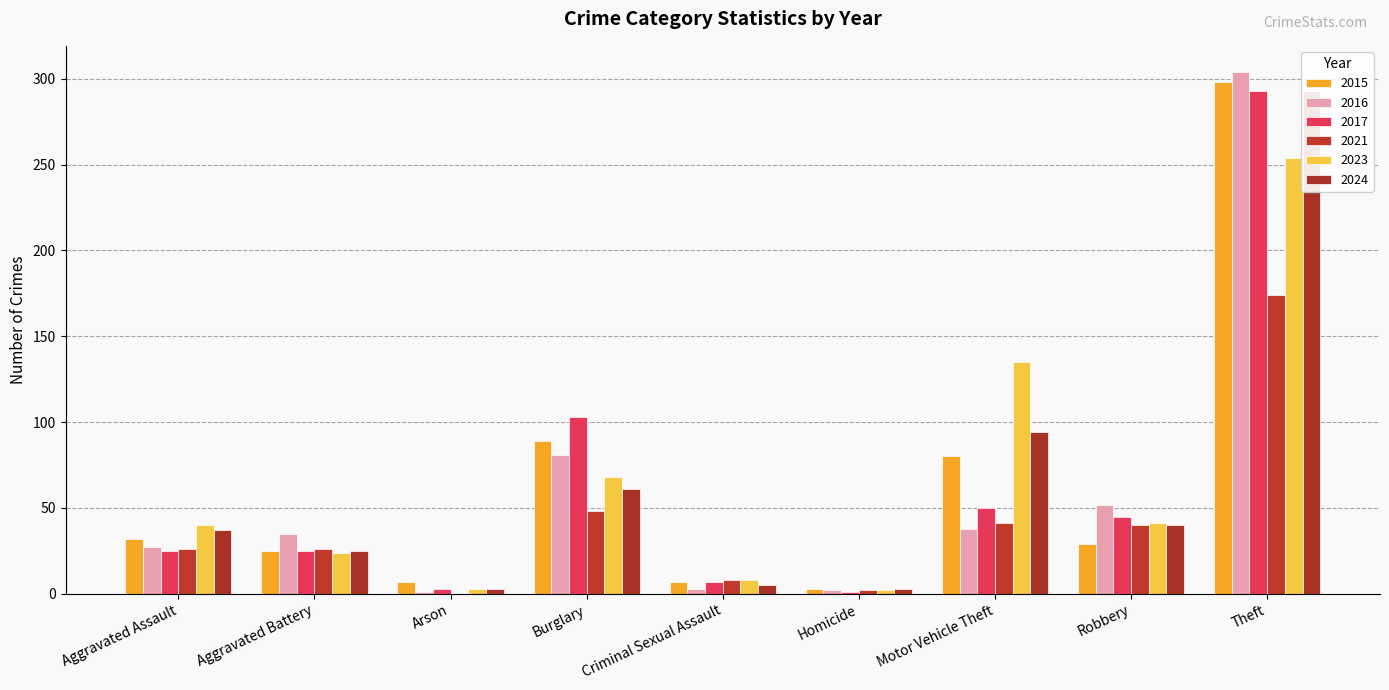

The 2016 series shows 5 at Criminal Sexual Assault. True or false?

False